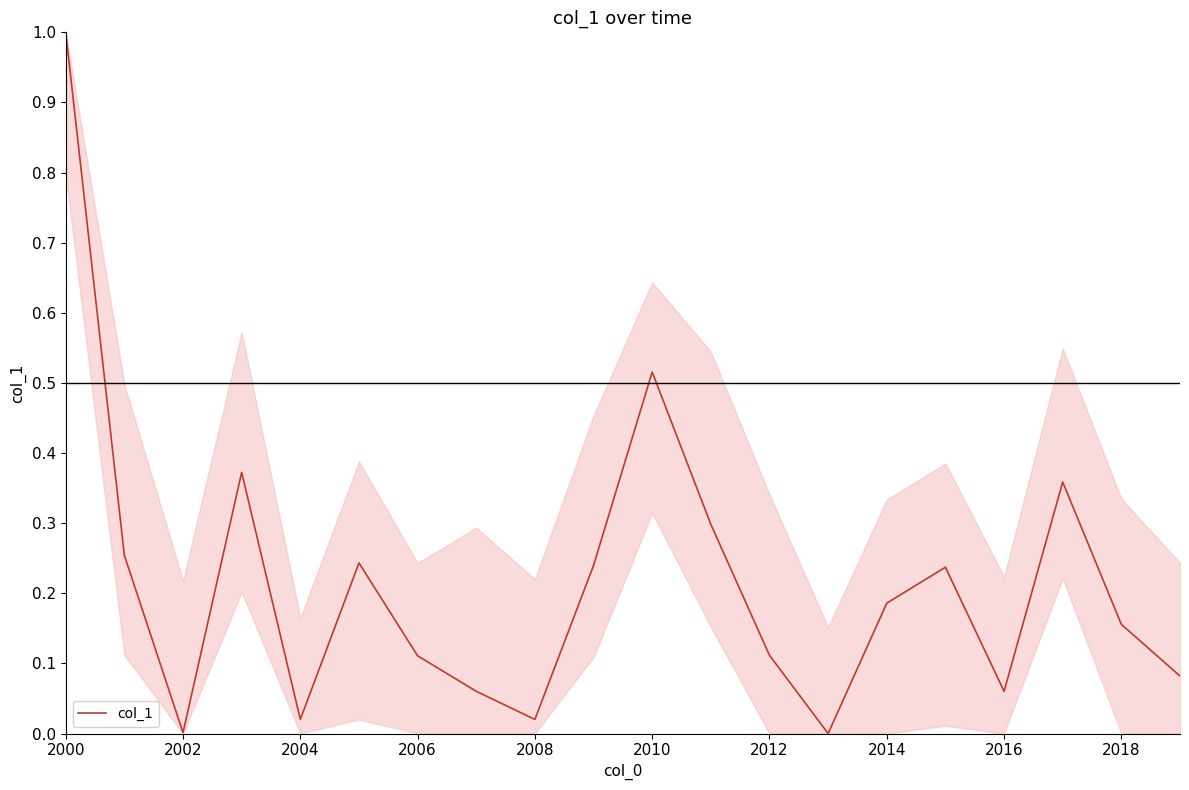

True or false: the data has more than 0 interior local peaks.

True